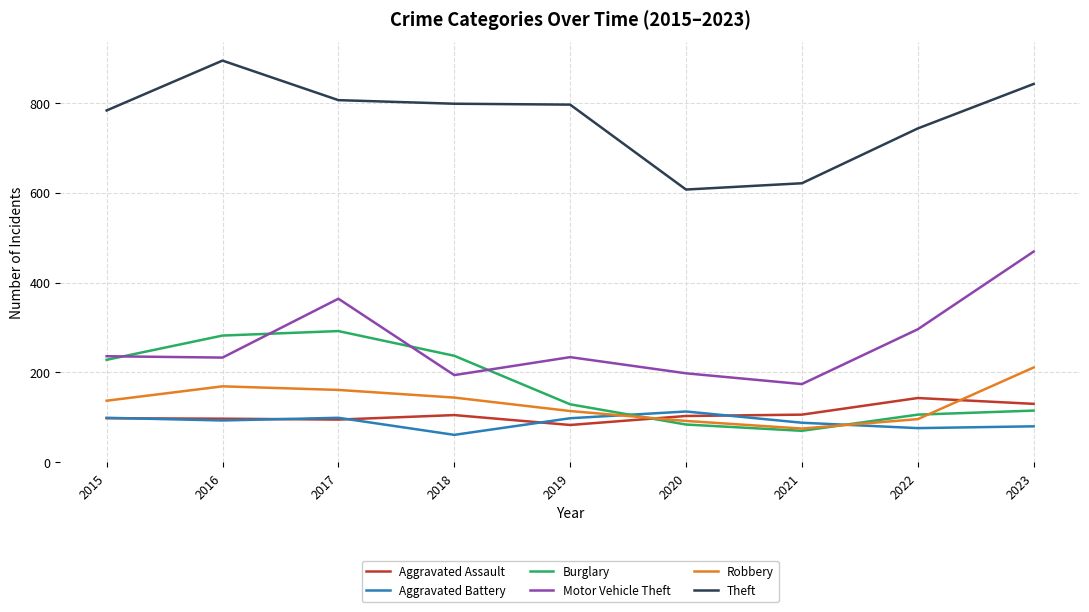

What is the minimum value shown in the chart?

61